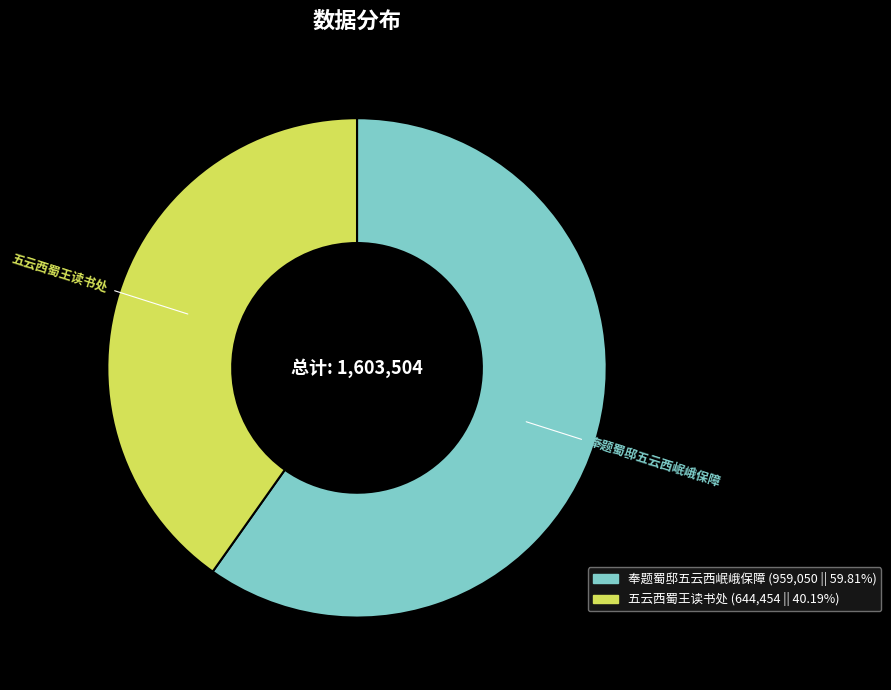

Rank the categories by value from highest to lowest.

奉题蜀邸五云西岷峨保障, 五云西蜀王读书处